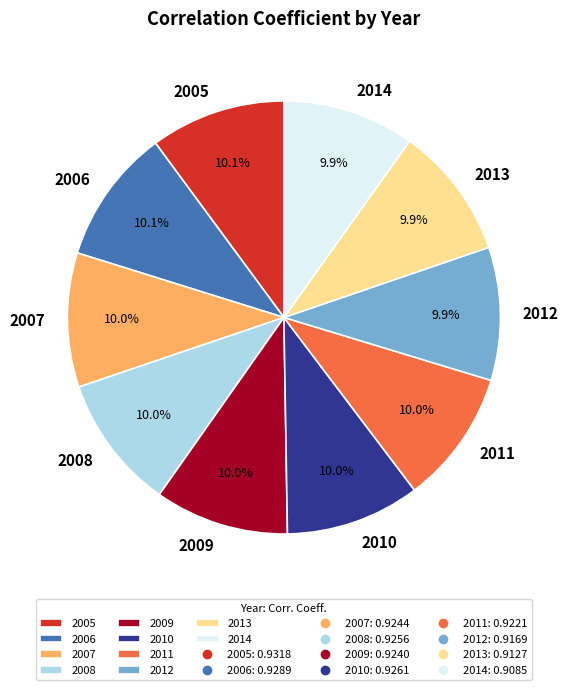

Count the number of slices in the pie.

10